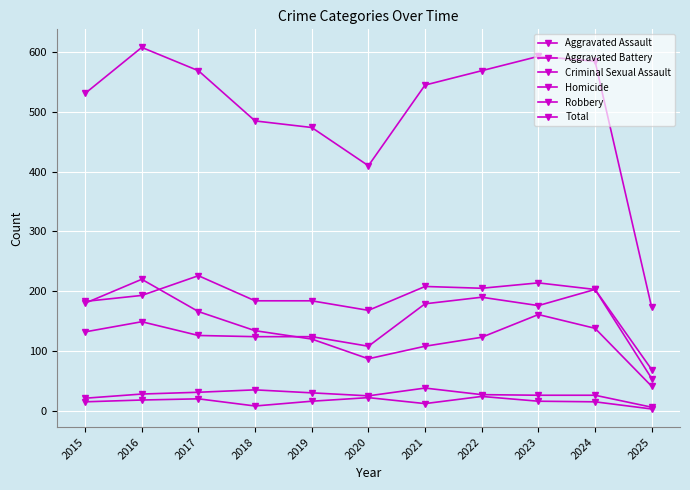

Which series has the largest total across all categories?

Total